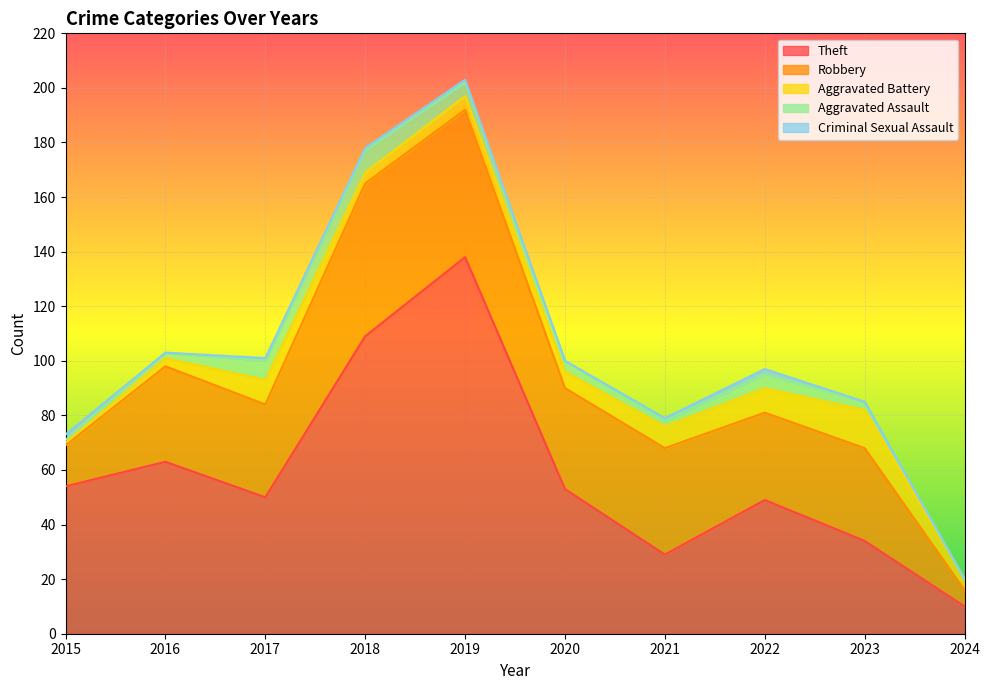

What is the highest value of the Criminal Sexual Assault series?

2